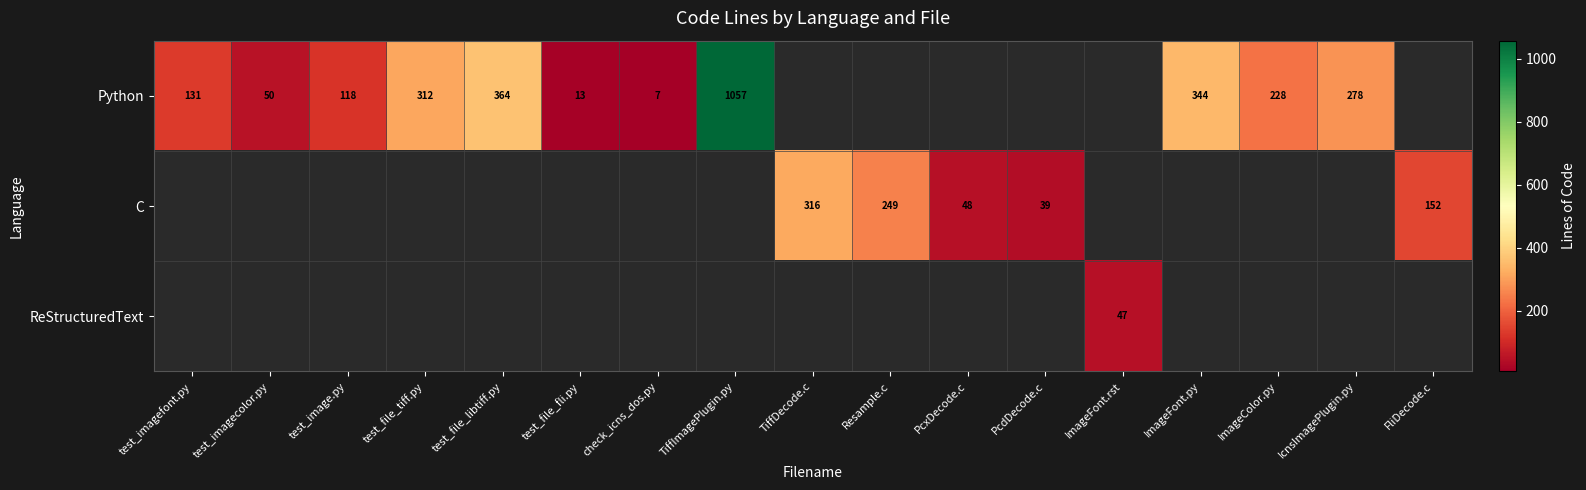

Which has a higher value, test_file_fli.py or test_imagefont.py?

test_imagefont.py